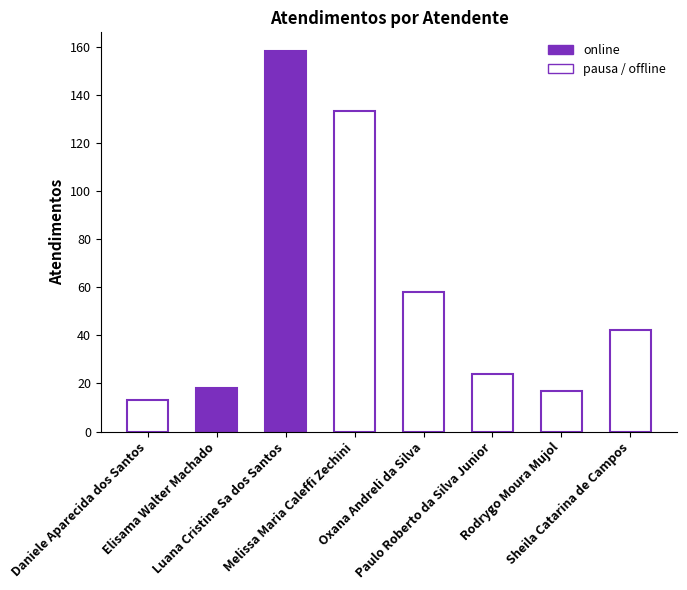

True or false: the data shows 34 at Paulo Roberto da Silva Junior.

False